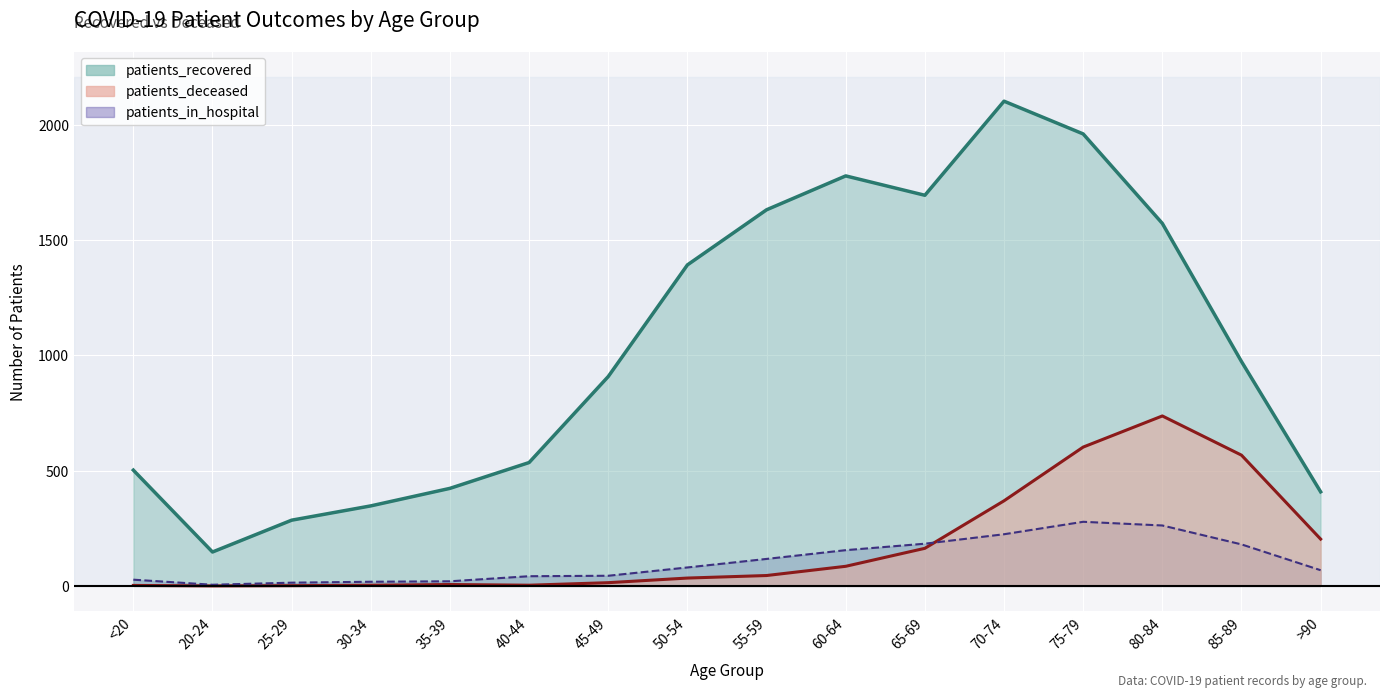

True or false: patients_recovered and patients_in_hospital cross at least once.

False